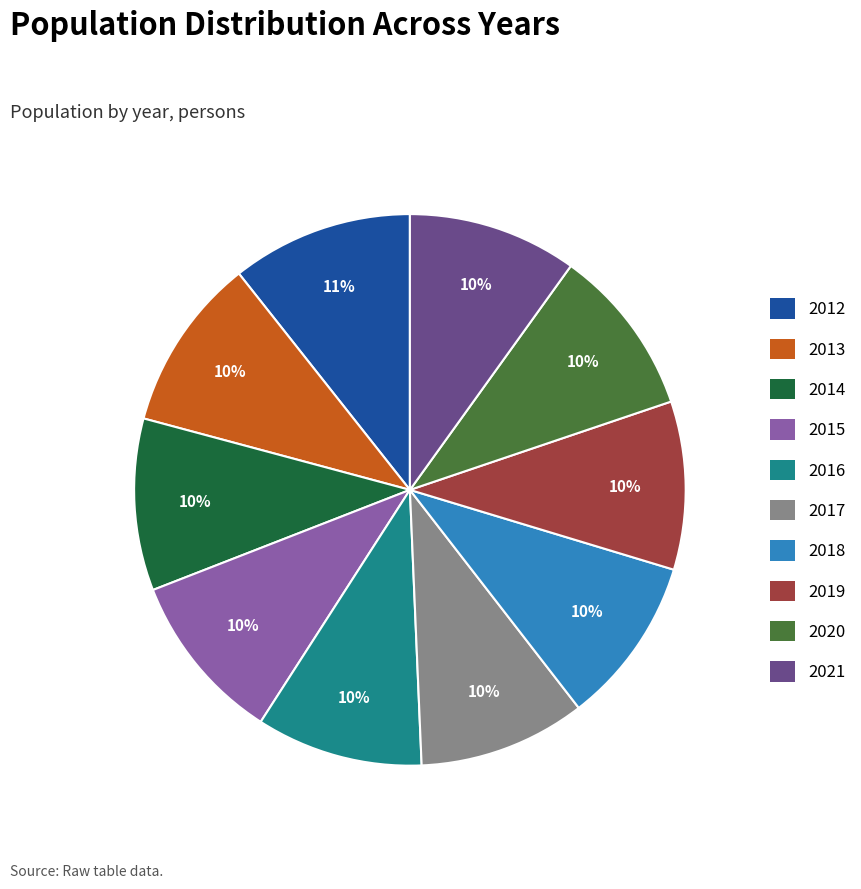

Is it true that 2012 is 1% of the pie?

False